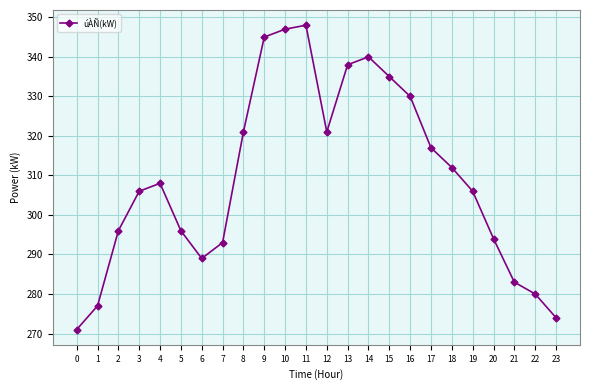

What is the minimum value shown in the chart?

271